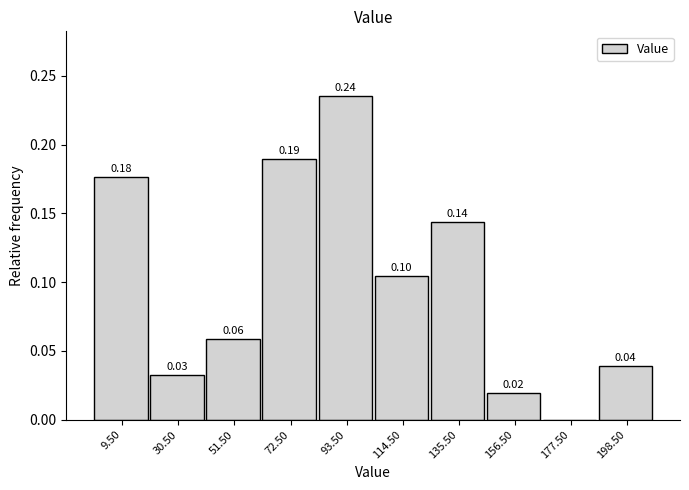

Which range on the x-axis has the tallest bar?

83 to 104